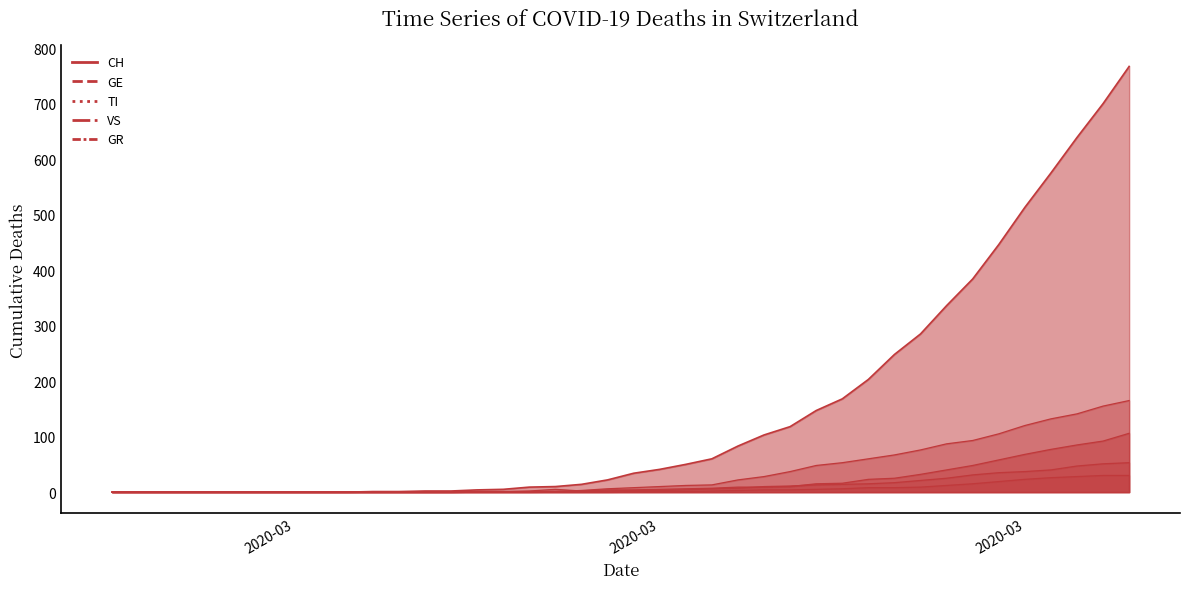

What is the average value of the VS series?

11